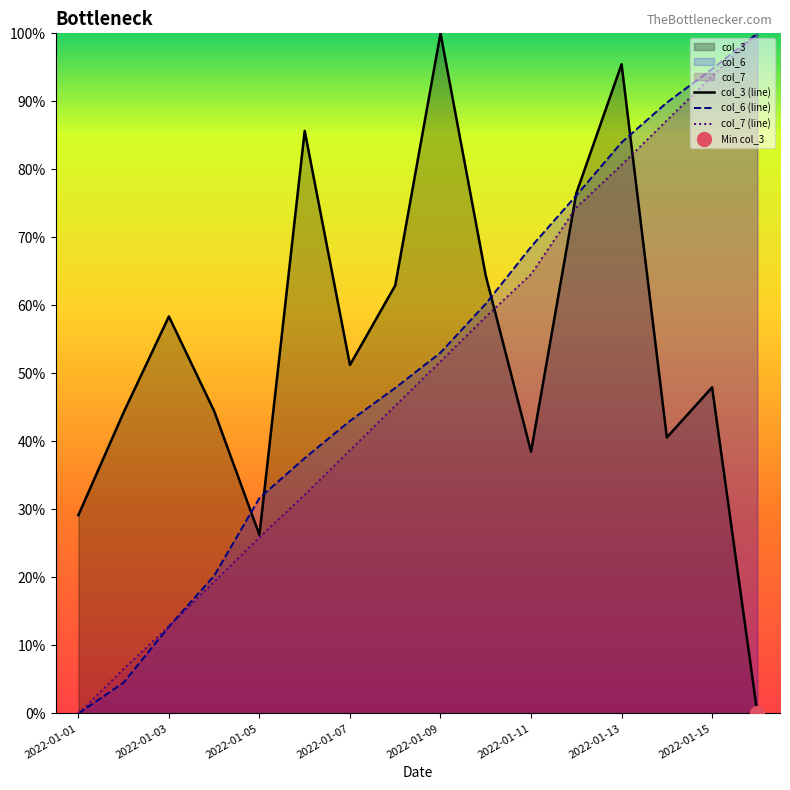

Is it true that col_7 equals 89.8 at 2022-01-10?

False